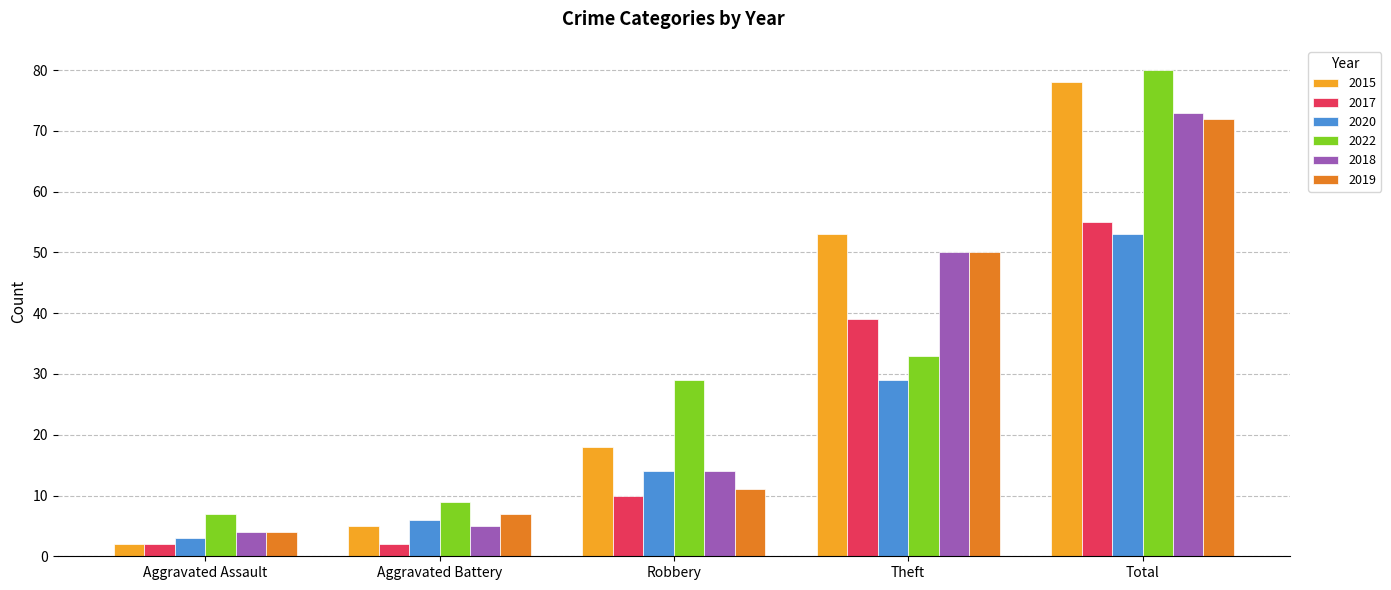

What is the total value across all series at Total?

411